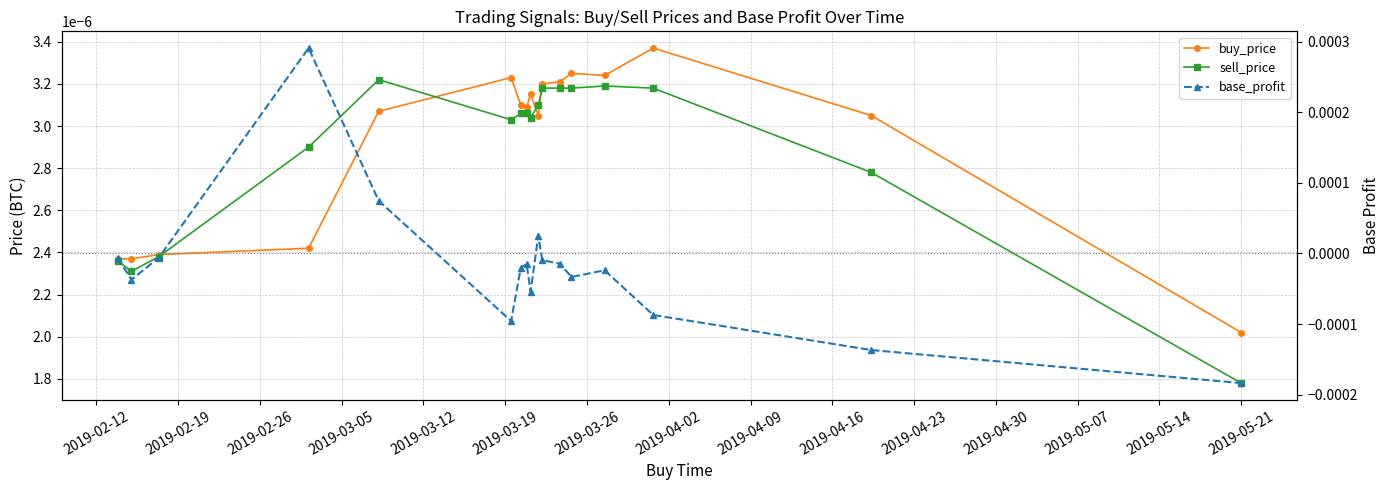

Where do base_profit and buy_price first cross each other?

2019-02-26 and 2019-03-05